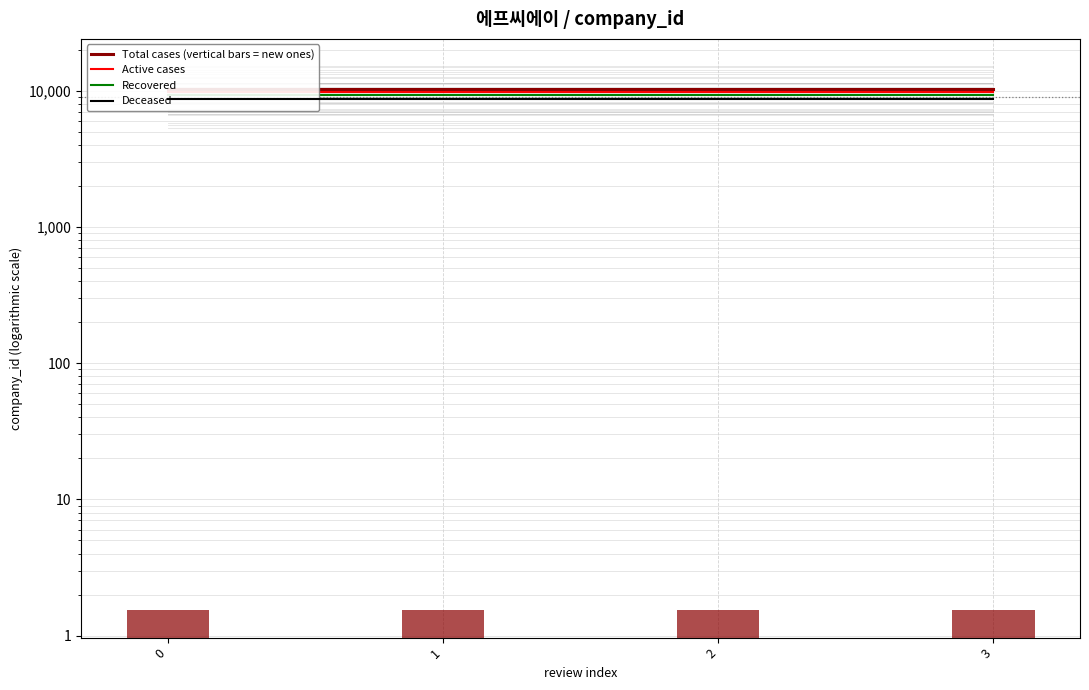

The value of Recovered at 2 is 13375. True or false?

False